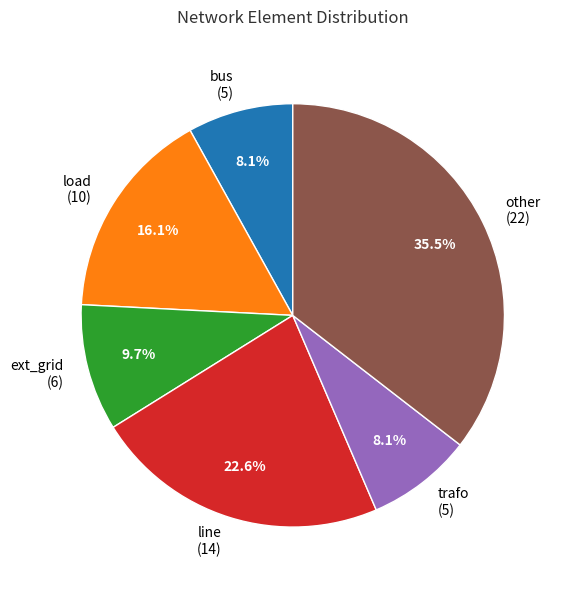

What is the largest slice in the pie chart?

other